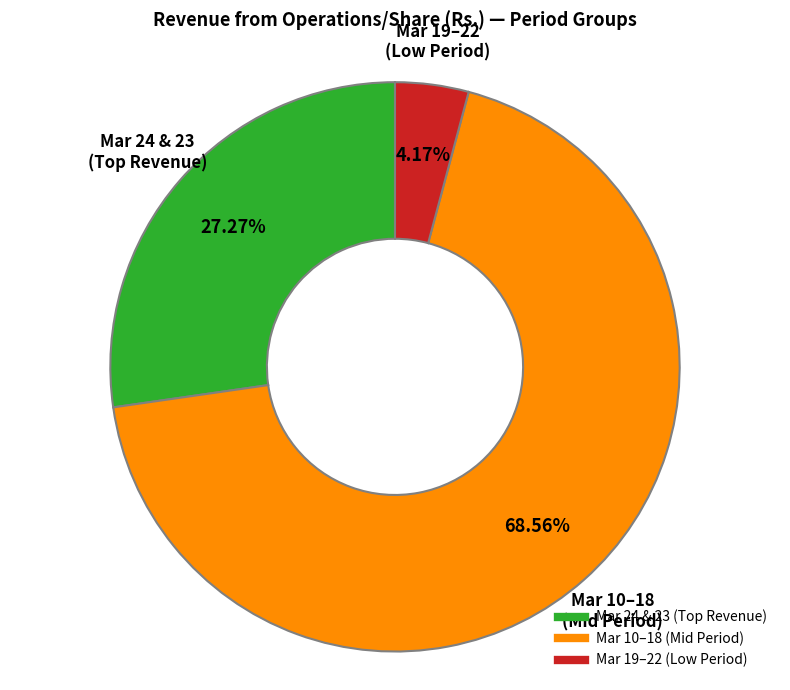

Is there any slice that represents more than half of the pie?

Yes